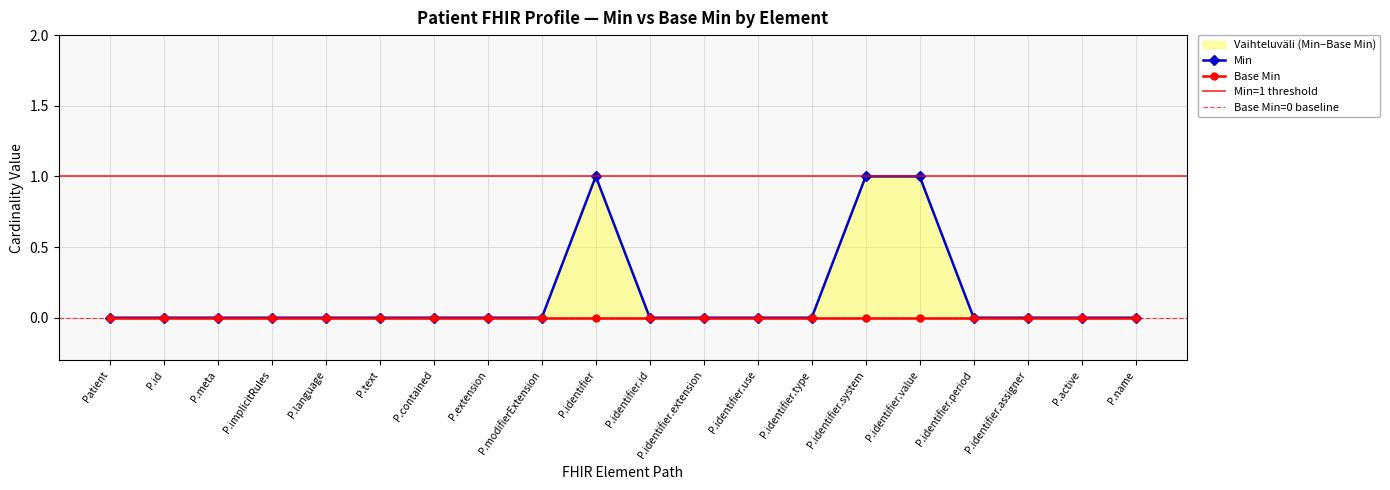

Does the chart have visible grid lines?

Yes